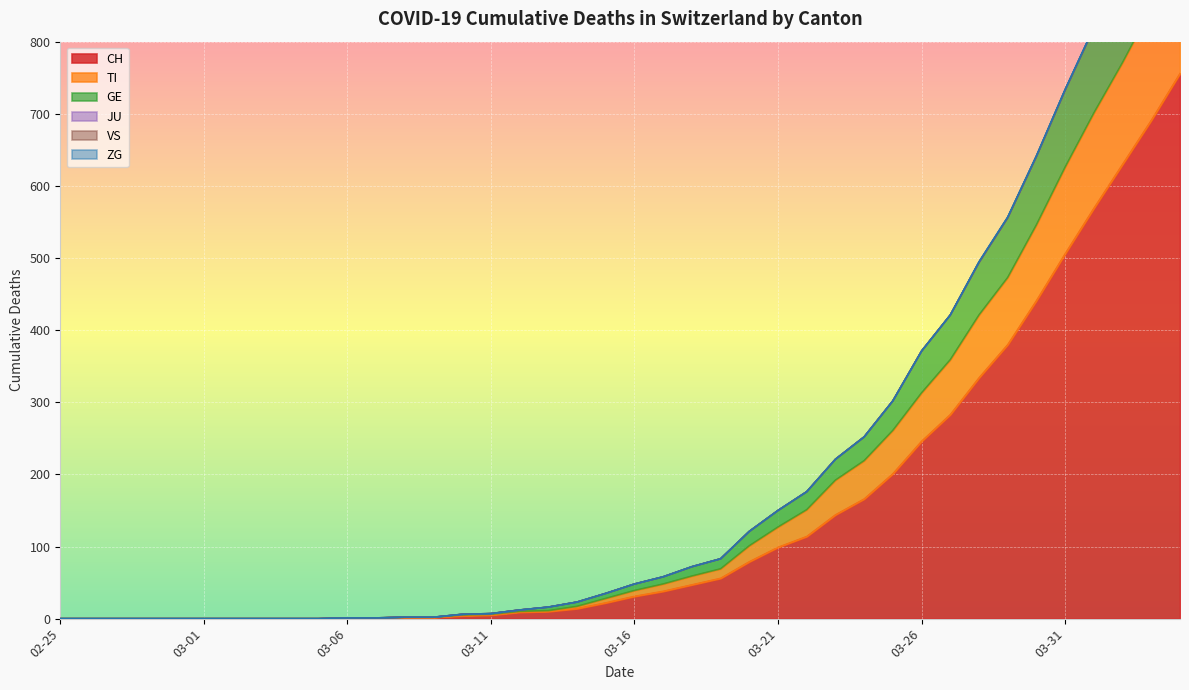

Reading right to left, transcribe all the data shown in this chart.

CH: 756	691	630	569	506	441	380	334	283	246	201	166	144	114	99	79	56	47	38	31	22	14	10	9	5	4	2	2	1	1	0	0	0	0	0	0	0	0	0	0
TI: 921	846	771	701	626	546	473	421	359	313	261	219	192	151	127	101	69	59	48	39	28	17	11	10	6	5	2	2	1	1	0	0	0	0	0	0	0	0	0	0
GE: 1089	1002	909	820	734	642	557	495	421	371	302	252	221	176	150	121	83	72	58	48	35	23	16	12	7	6	2	2	1	1	0	0	0	0	0	0	0	0	0	0